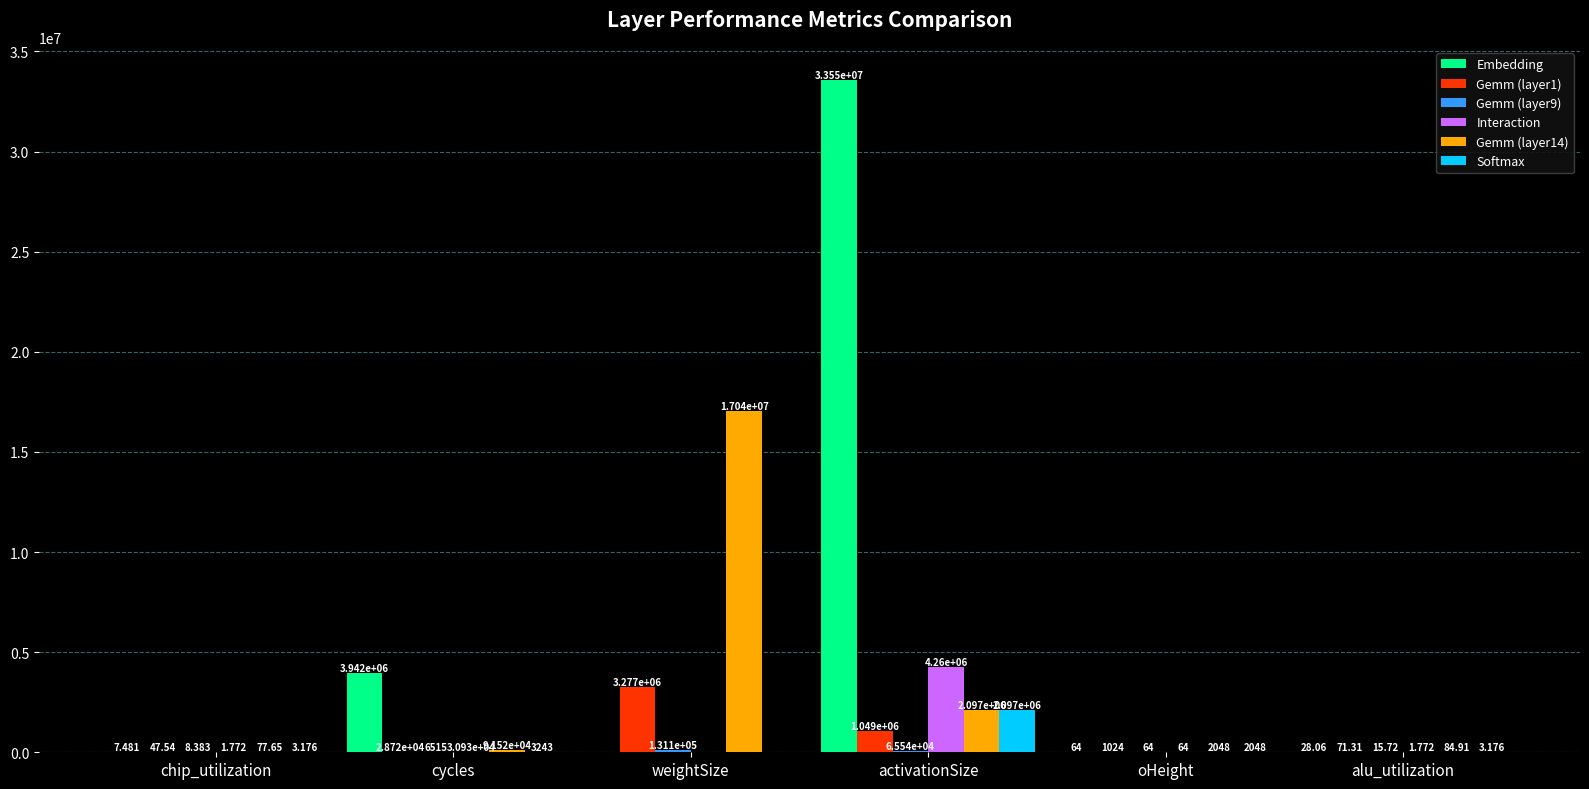

How many groups of bars are there?

6